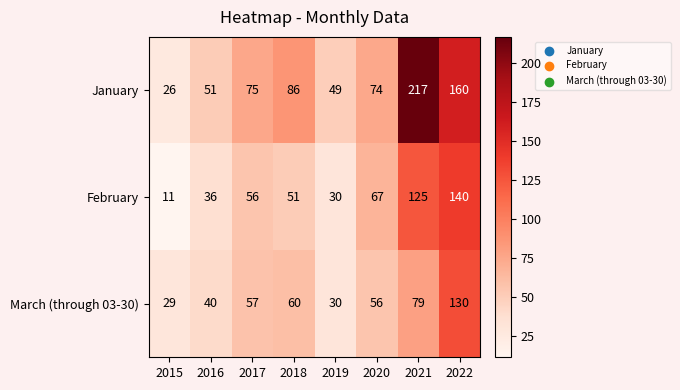

What is the smallest value displayed?

11